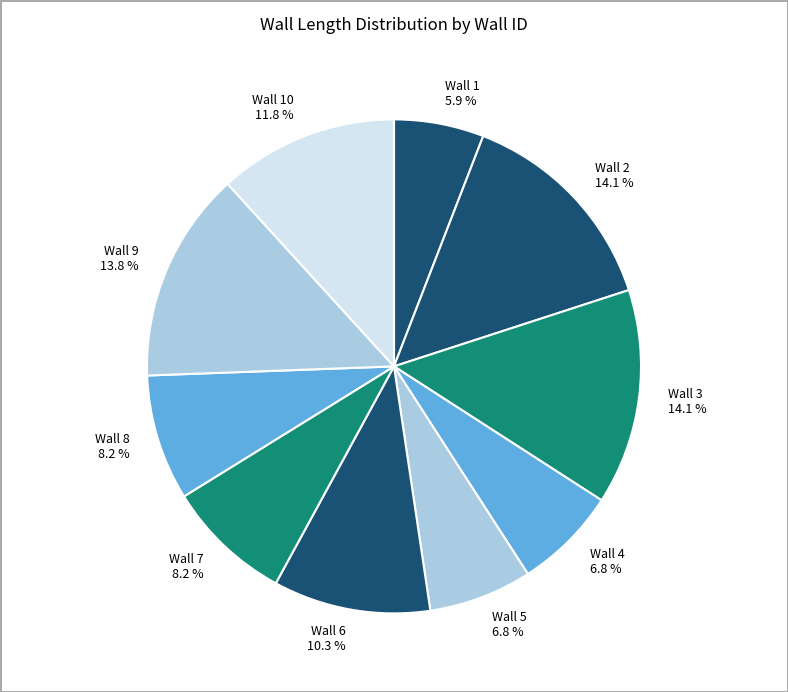

Does any single category account for the majority?

No